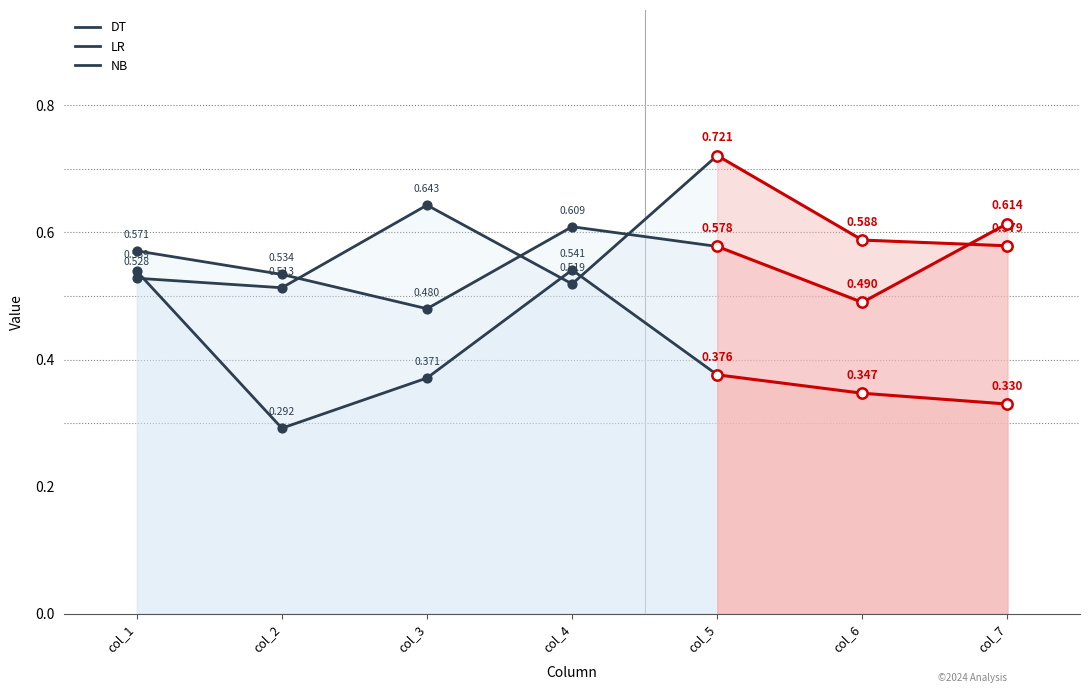

Which series has the largest total across all categories?

NB